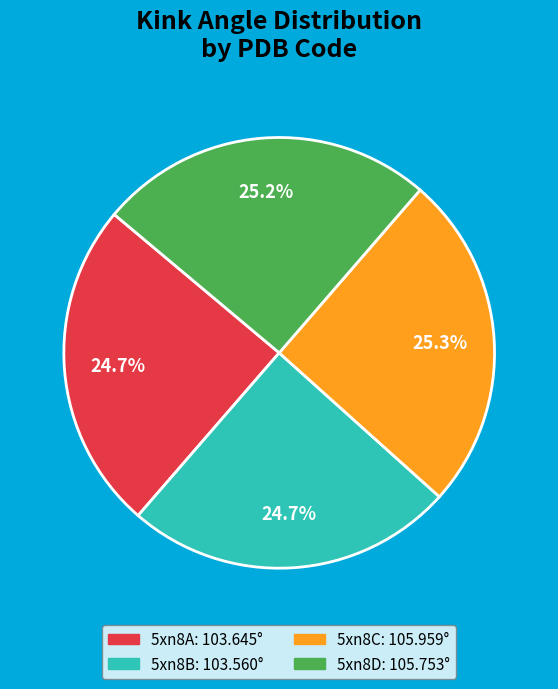

Does any single category account for the majority?

No